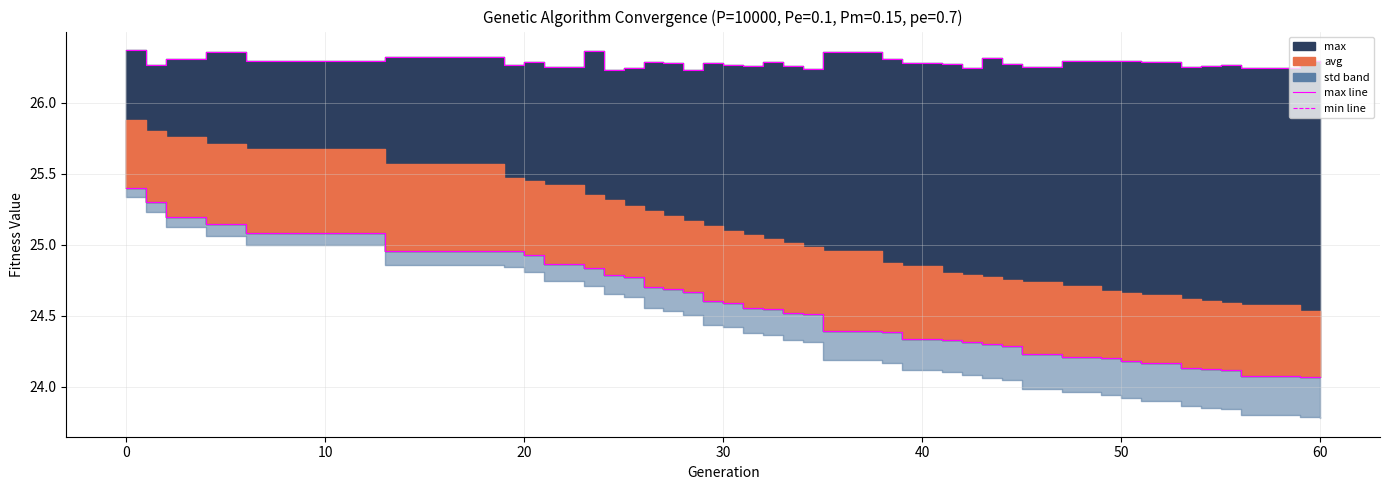

Does the chart have visible grid lines?

Yes